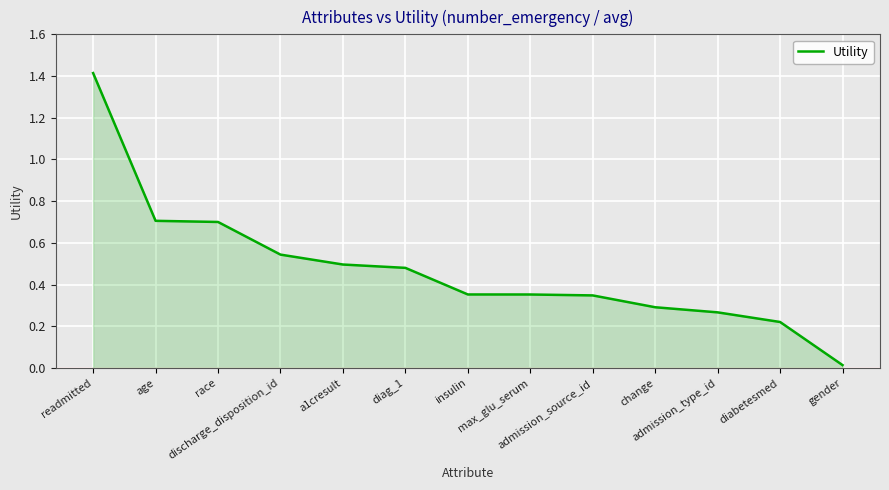

How many series are shown in this chart?

1